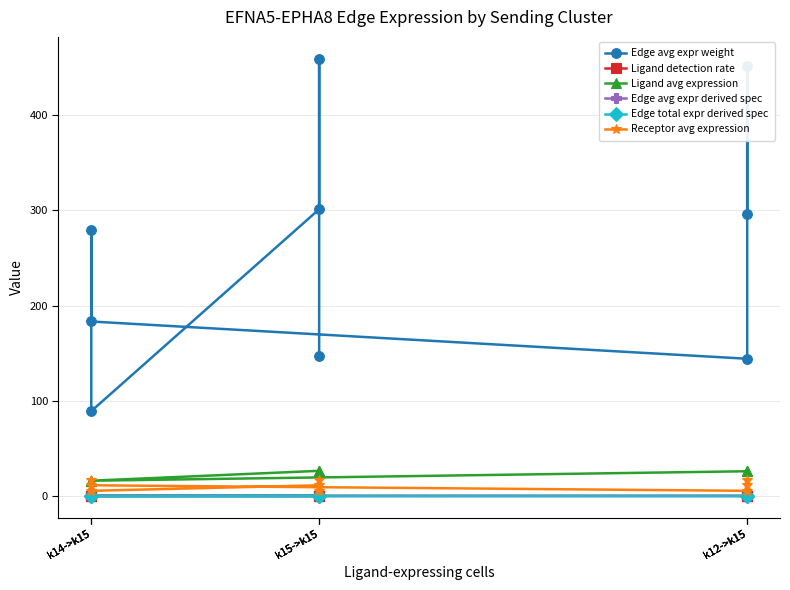

Is it true that Ligand avg expression equals 27.4 at k14->k15?

False